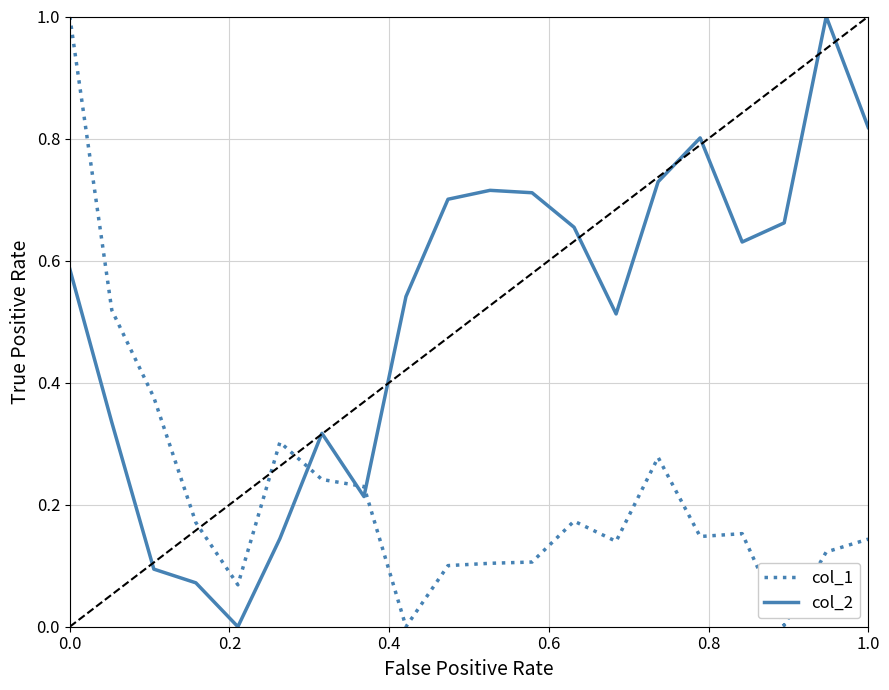

Which series ends up on top after the final intersection of col_1 and col_2?

col_2